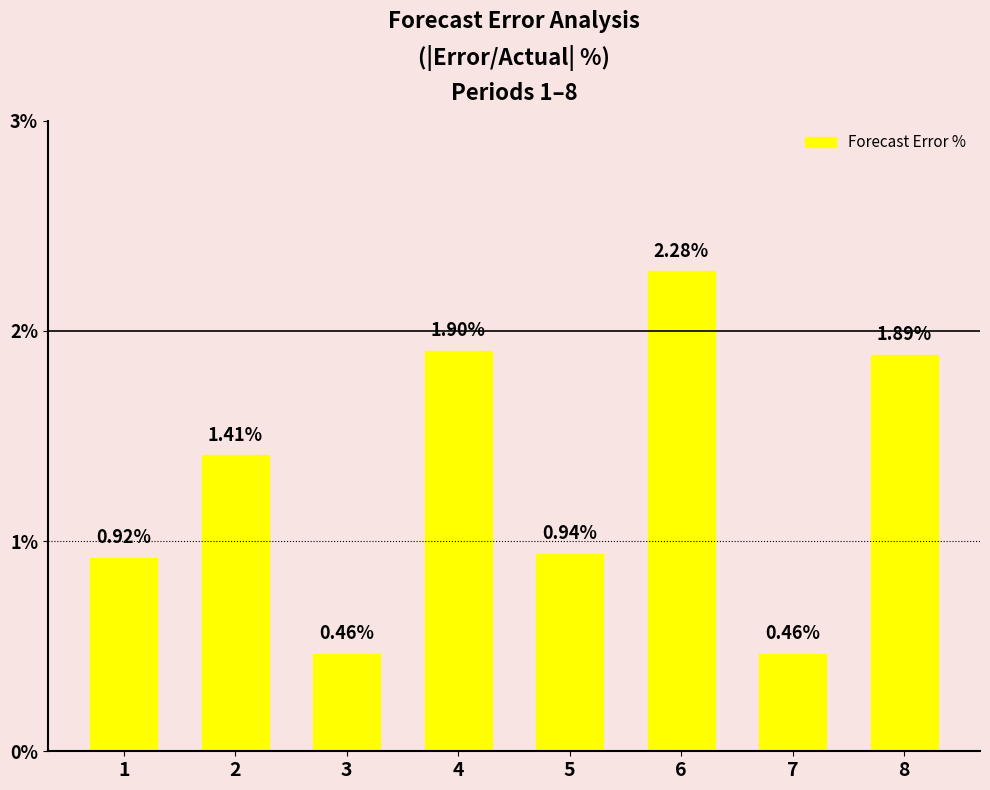

Between 7 and 5, which is larger?

5